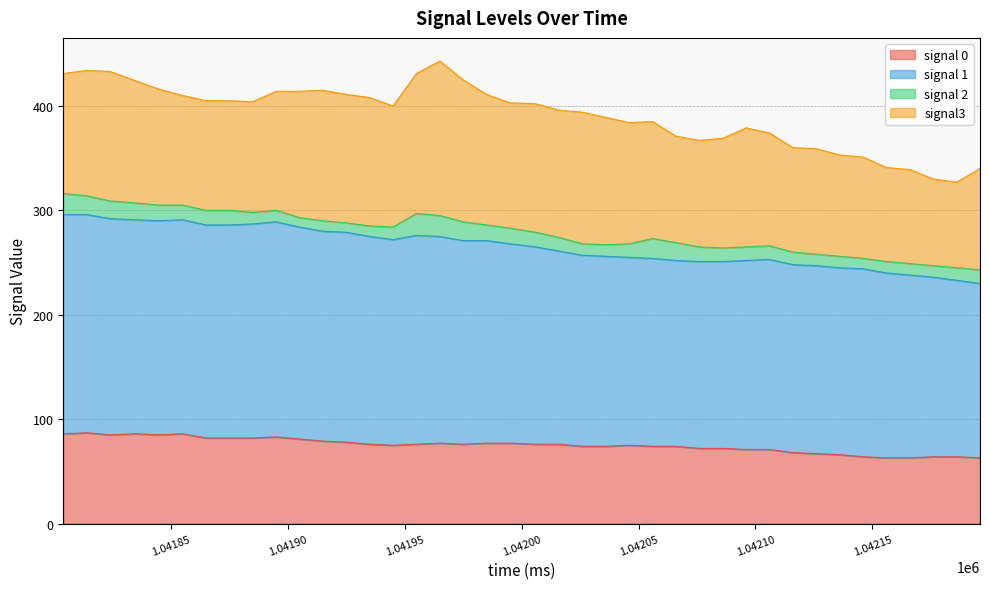

What is the label of the 20th point from the right?

1042006.0